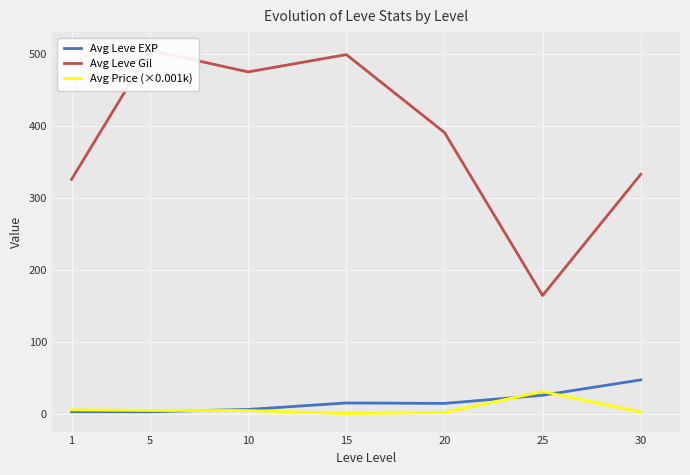

Where is Avg Leve EXP nearest to the value 25?

25